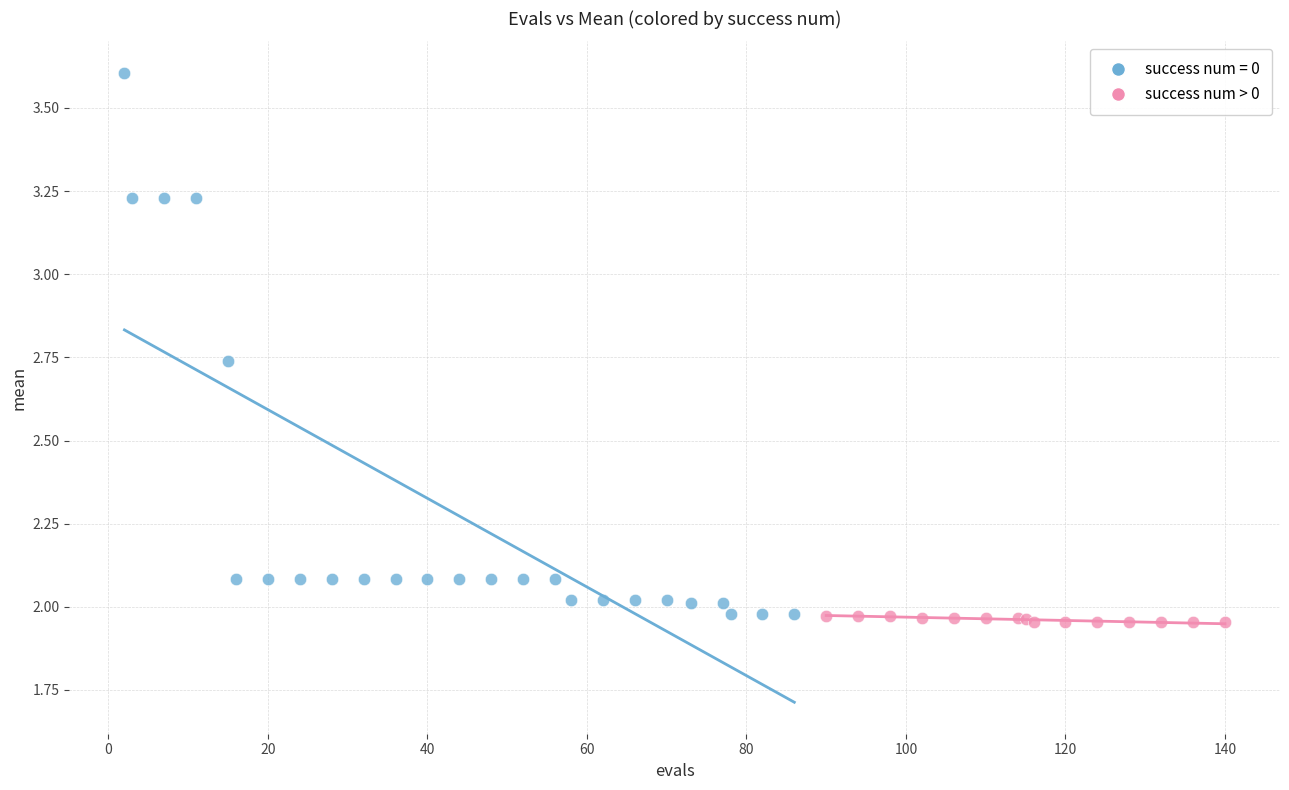

Which series has the widest spread of Y values?

success num = 0